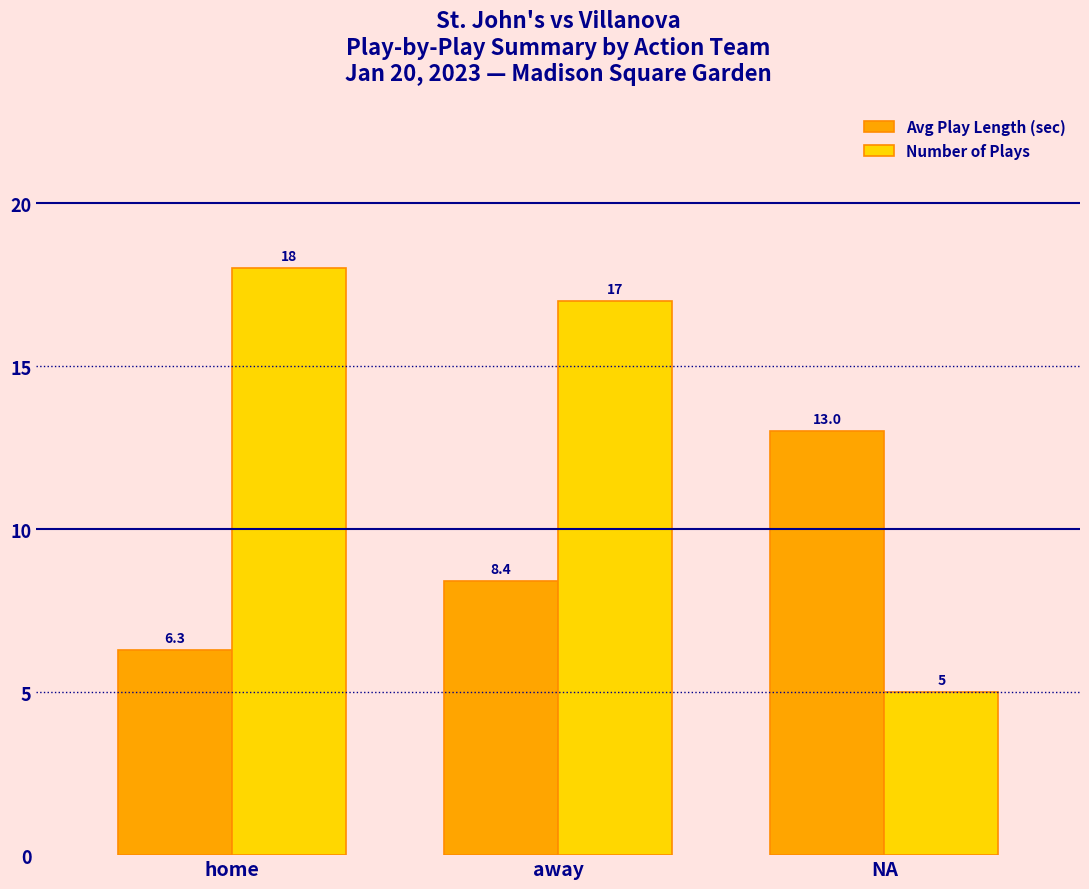

Is it true that Avg Play Length (sec) equals 6.3 at home?

True